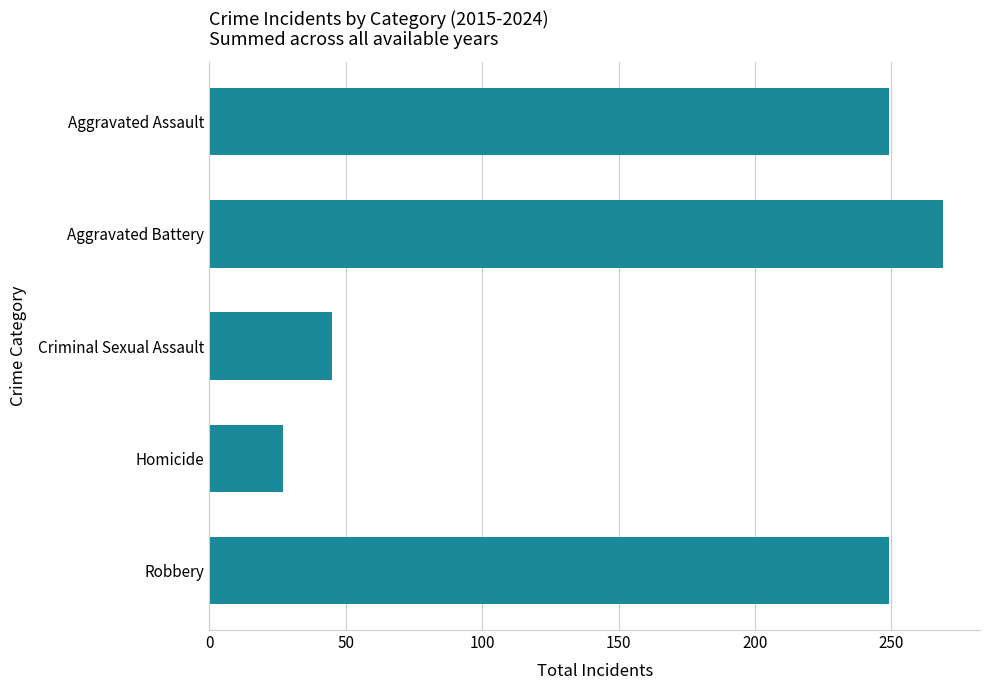

Which label corresponds to the smallest value in the chart?

Homicide